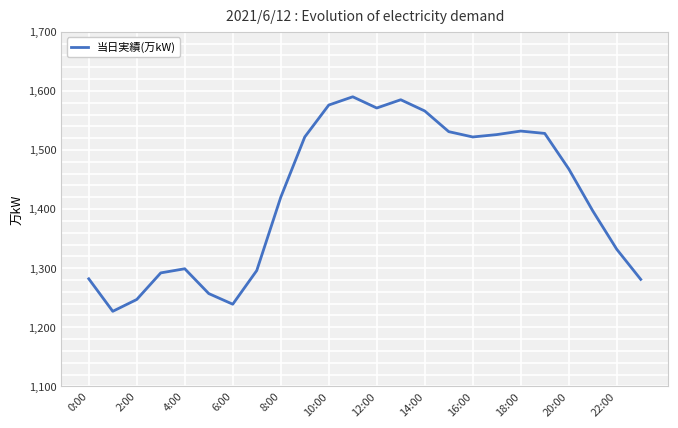

What is the minimum value shown in the chart?

1227